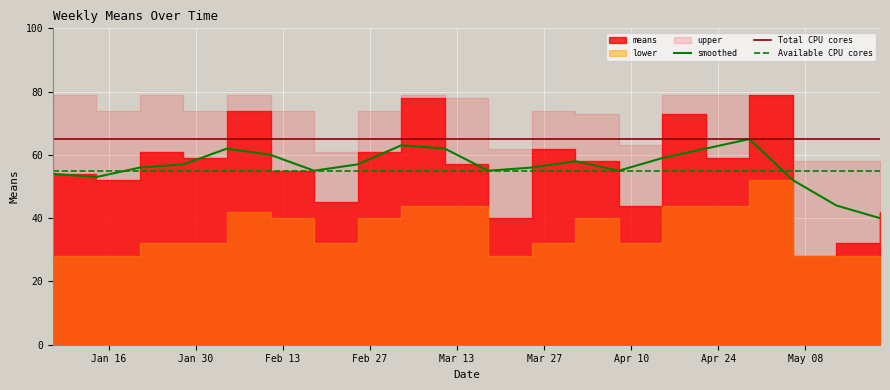

What is the minimum value for Total CPU cores?

65